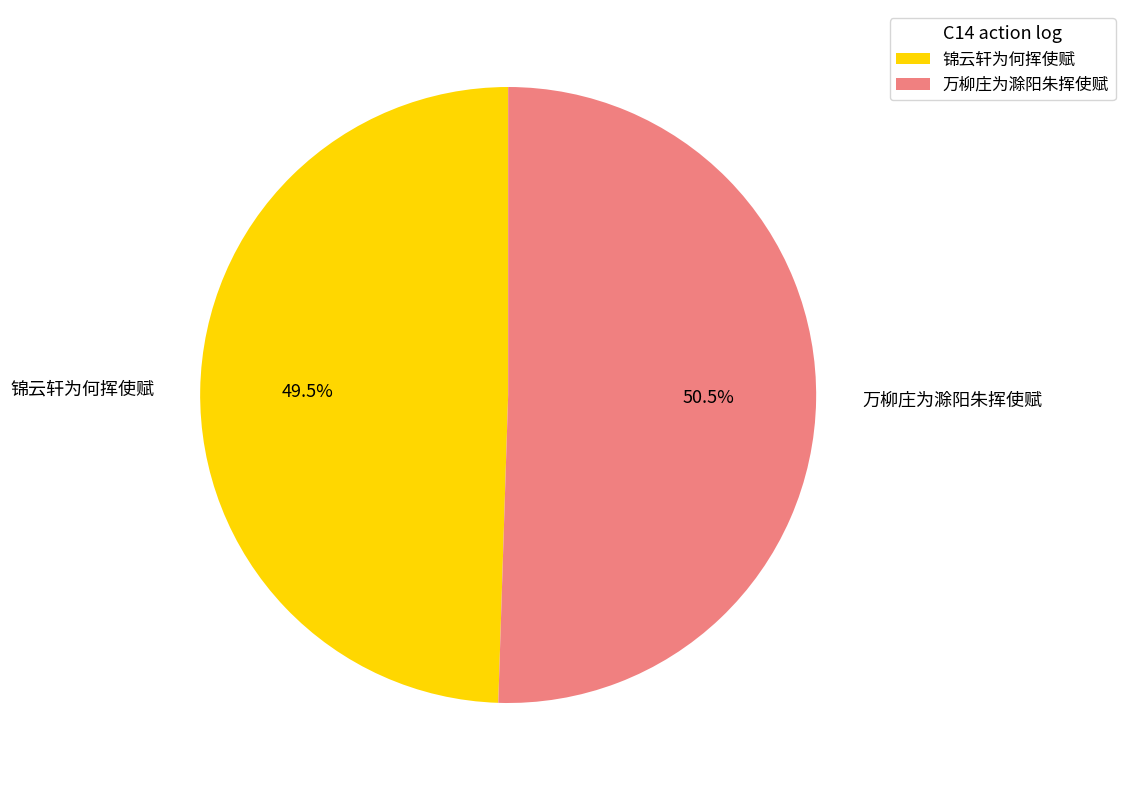

Is there a majority slice in this chart?

Yes